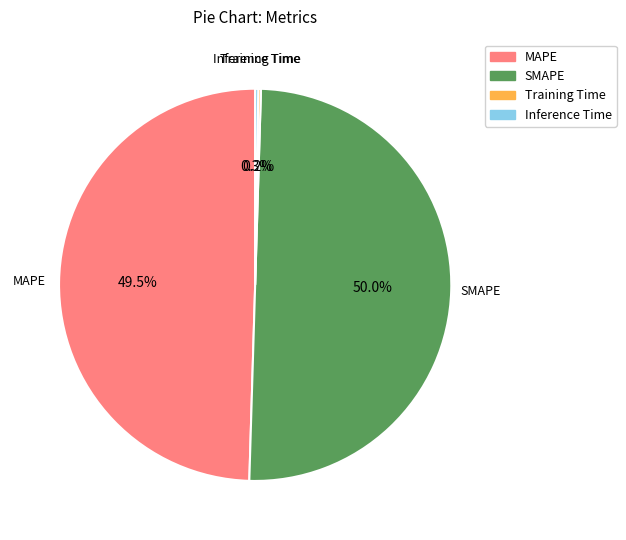

What percentage is NOT represented by MAPE?

50.5%